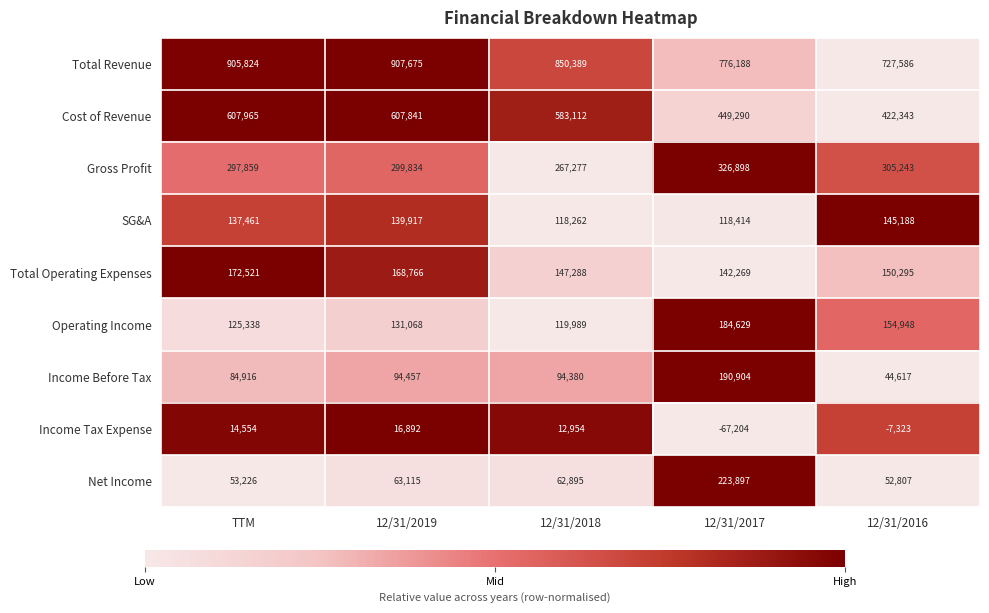

At which label does Income Before Tax reach its peak?

12/31/2017